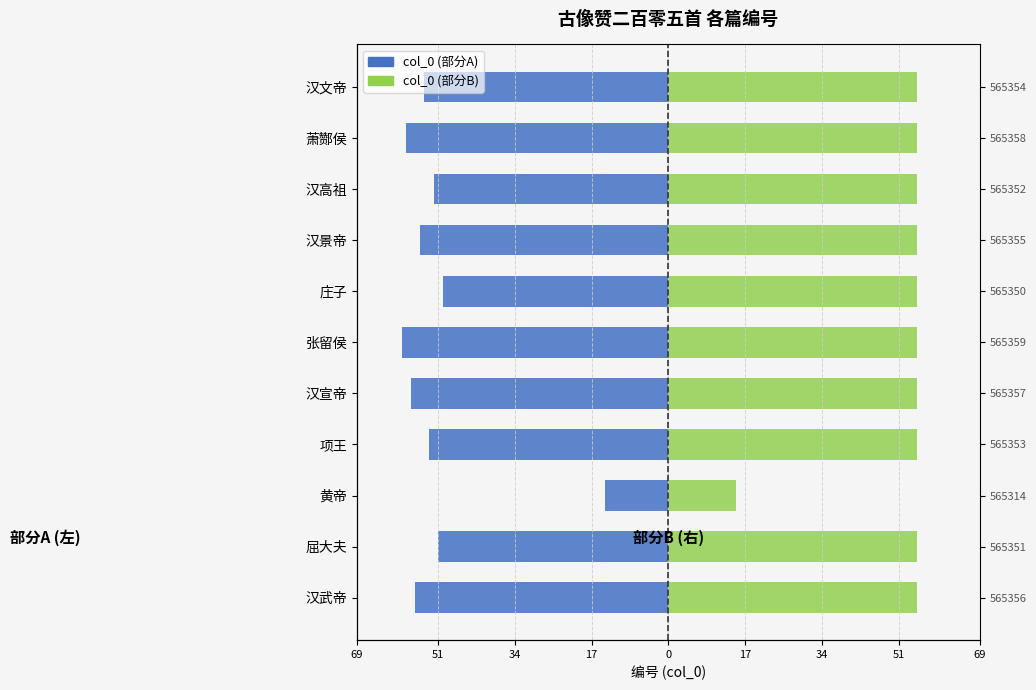

What is the minimum value shown in the chart?

-59